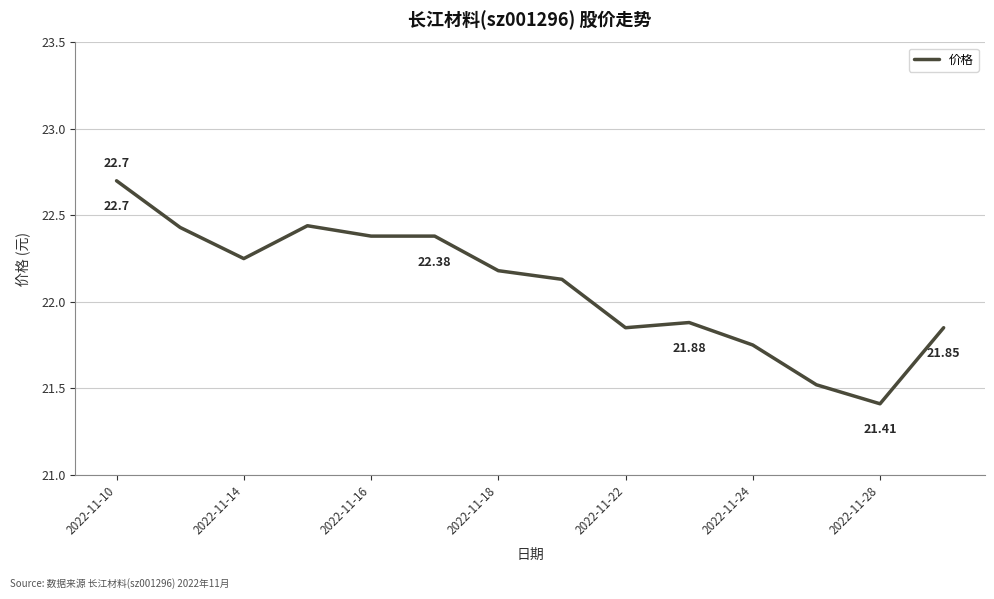

What is the difference between the maximum and minimum values?

1.3